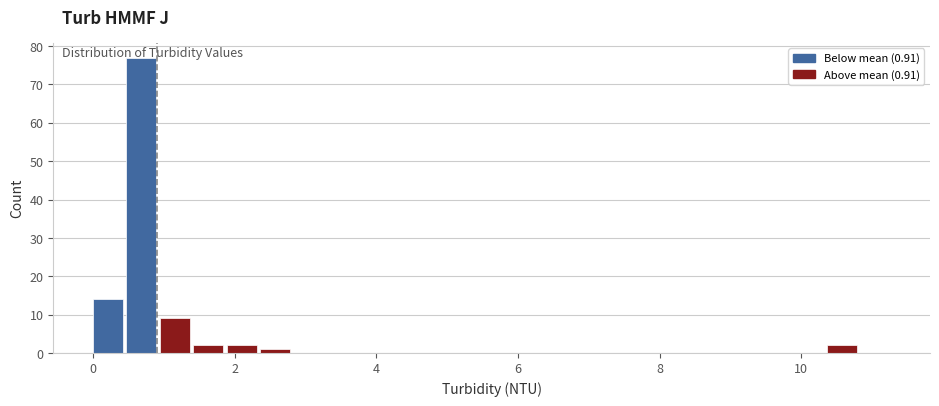

Around what value on the x-axis is the tallest bar? Give the approximate position of its centre, as read against the axis.

0.6